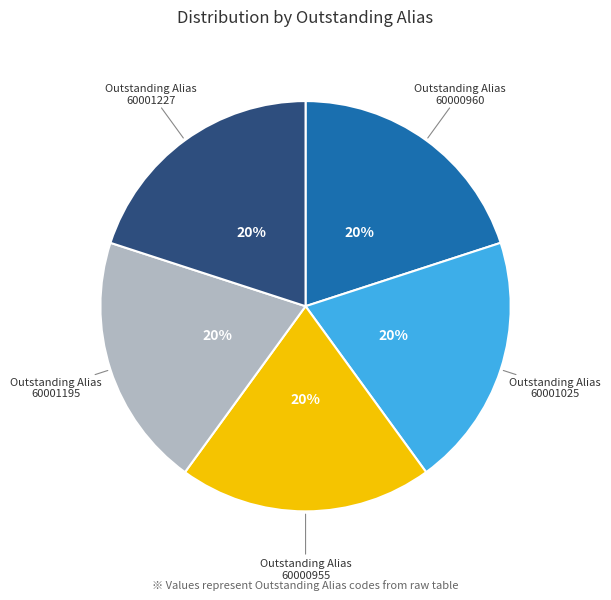

Approximately how many times larger is the value at Outstanding Alias 60000960 compared to Outstanding Alias 60000955?

1.0